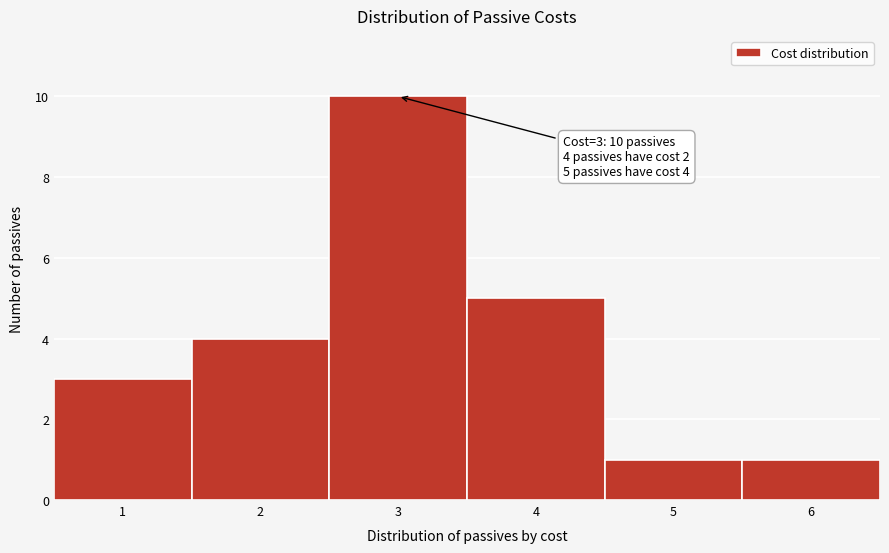

Which range on the x-axis has the tallest bar?

2.5 to 3.5